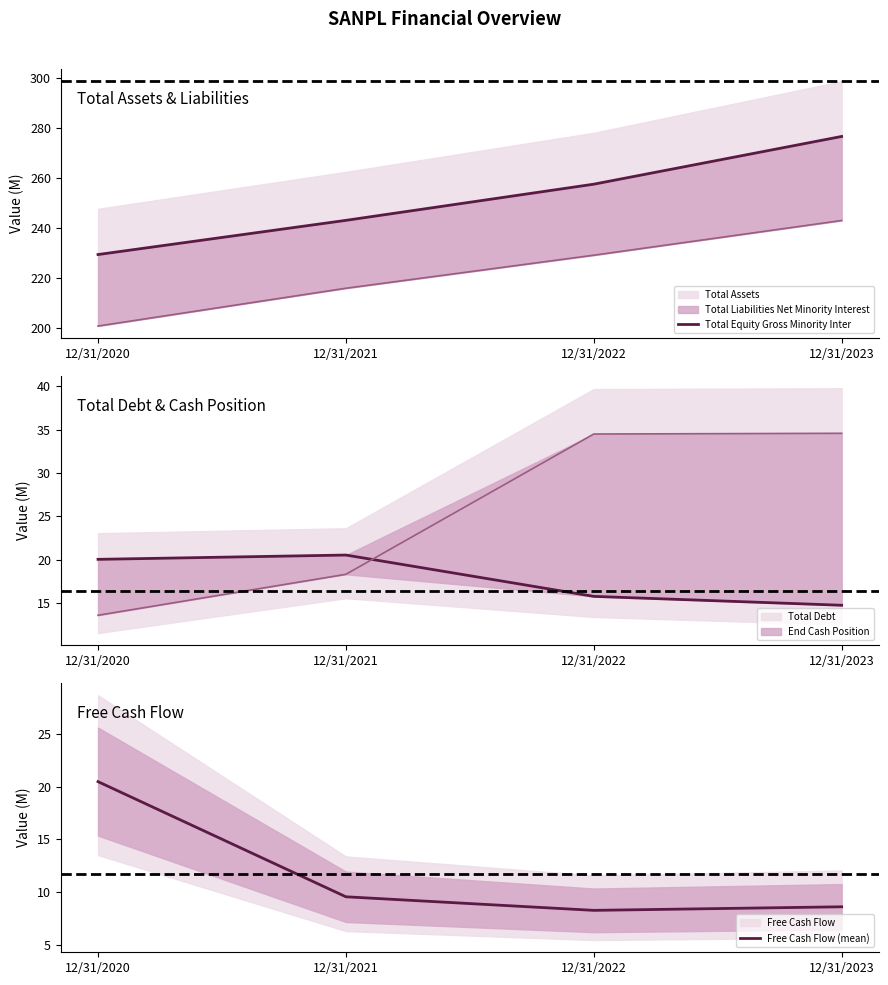

At which label is Free Cash Flow (mean) closest to 14?

12/31/2021